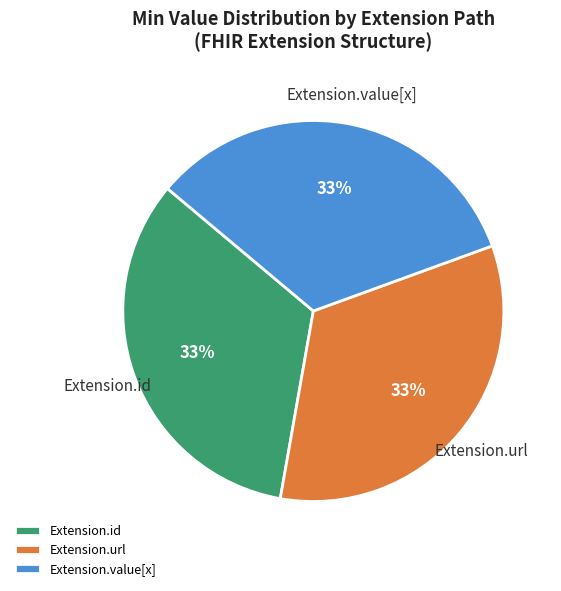

How many slices are in this pie chart?

3